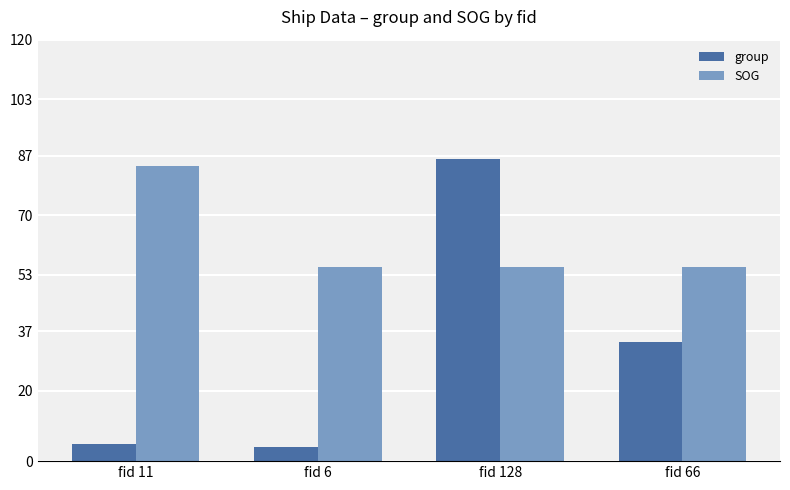

What is the label of the 4th bar from the left?

fid 66